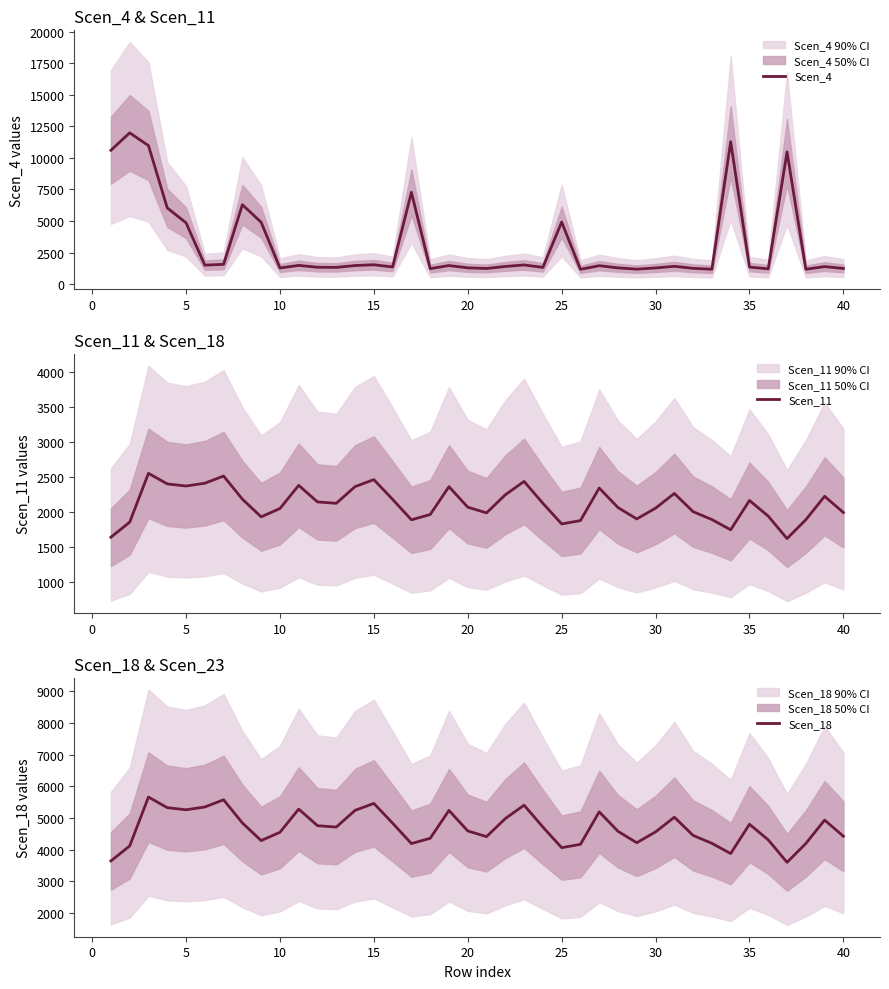

Is it true that Scen_18 equals 1292.4 at 40?

False